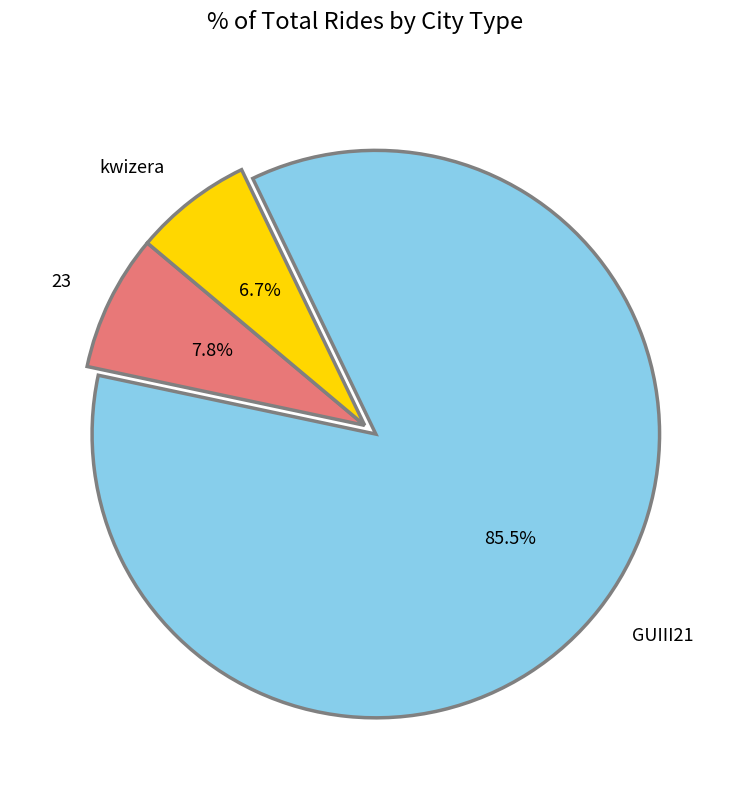

To the nearest percent, what is the average slice percentage?

33%